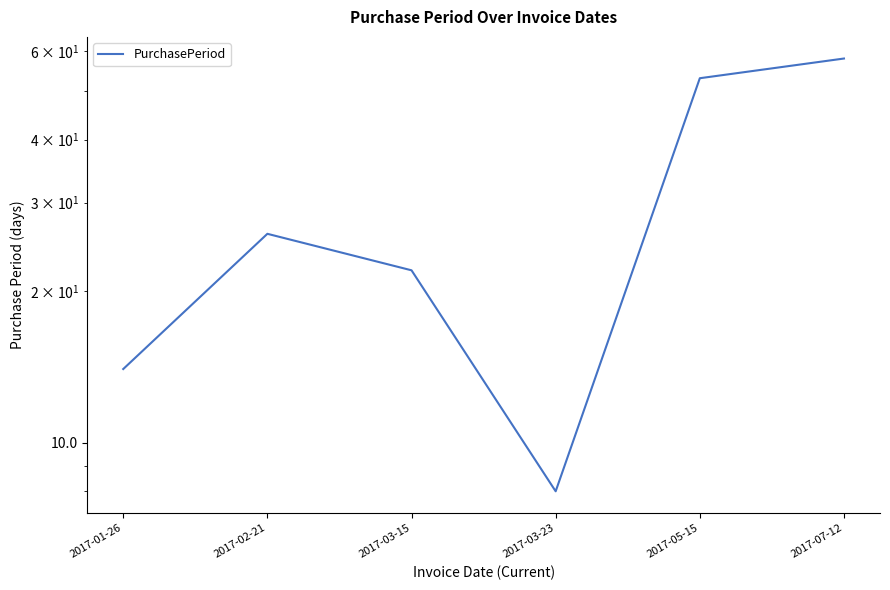

Reading right to left, what are all the values shown in this chart?

58	53	8	22	26	14